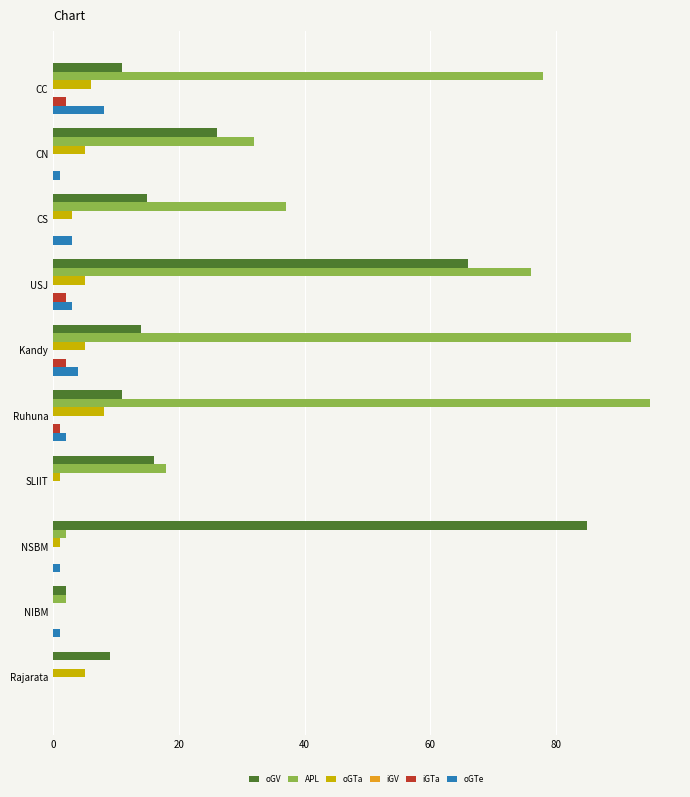

At which label is iGTa closest to 1?

Ruhuna